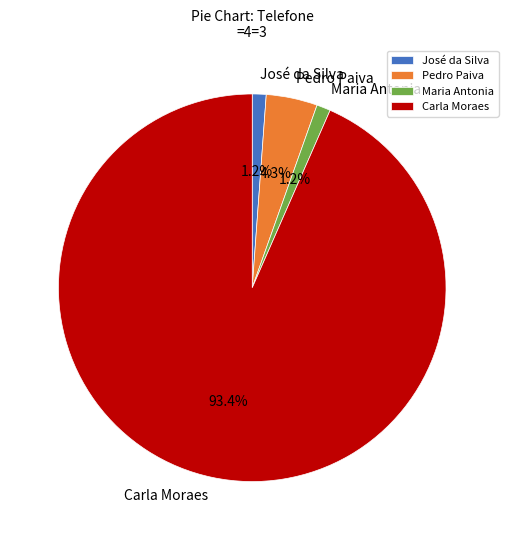

Between Carla Moraes and Maria Antonia, which is larger?

Carla Moraes